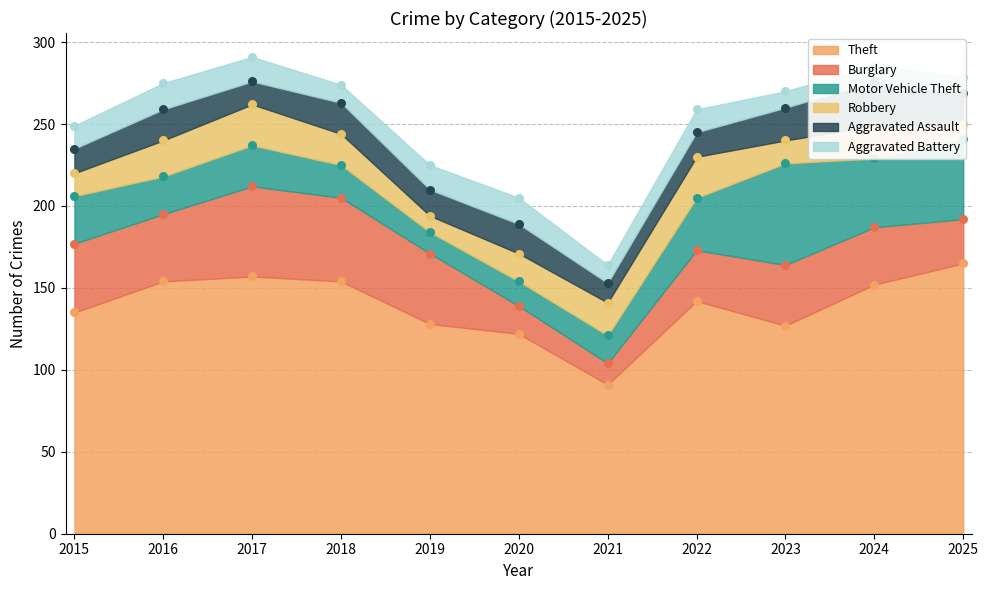

Which series has the largest total across all categories?

Theft